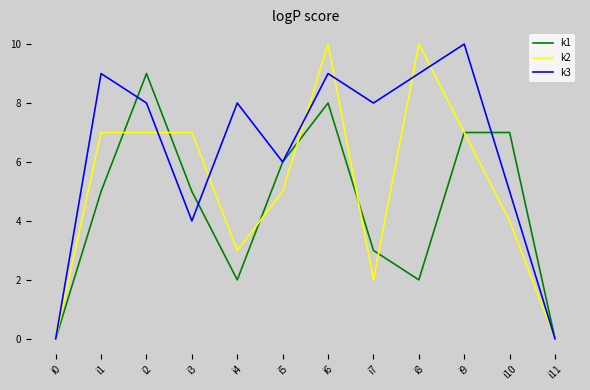

What is the difference between the maximum and second lowest values in the k3 series?

10